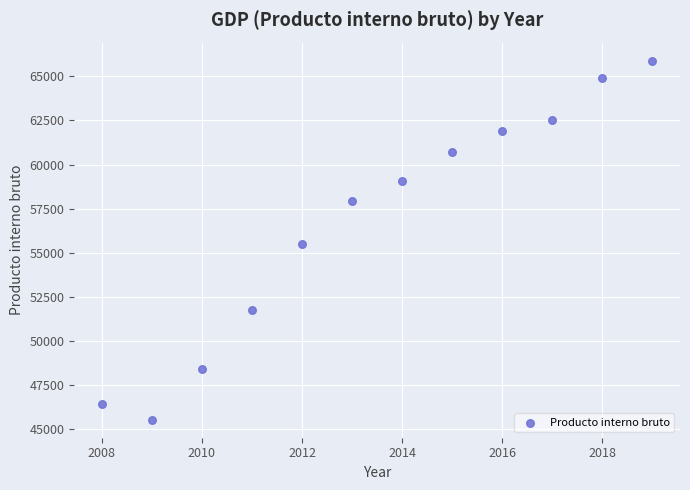

What is the range of Y values (max minus min)?

20349